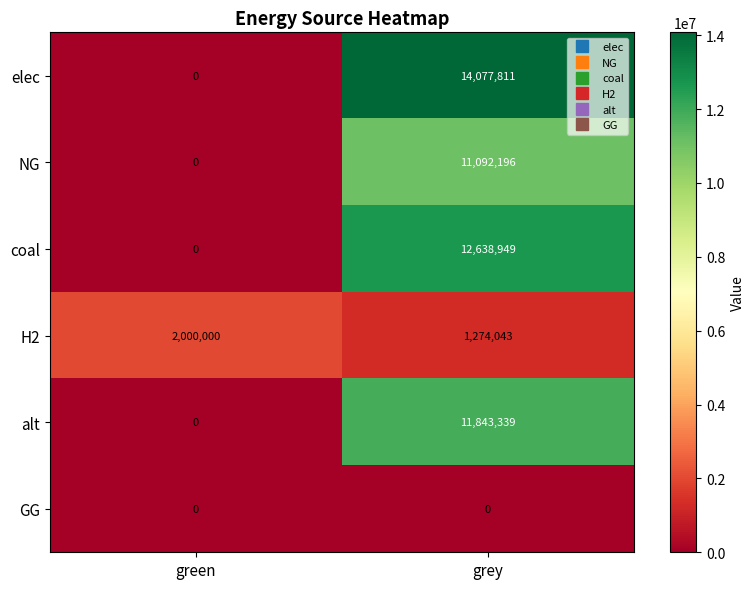

At how many categories does at least one series exceed 4138147?

1